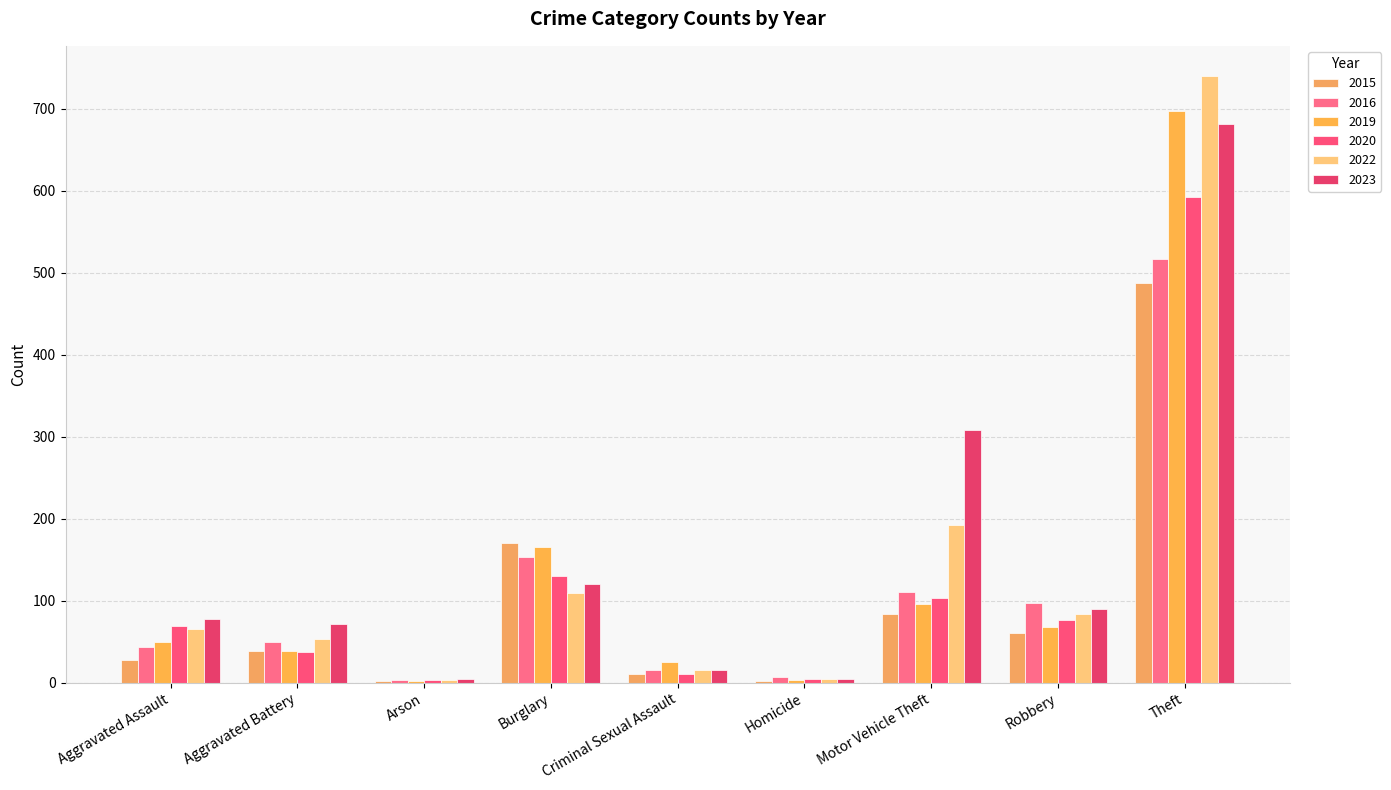

What is the total value across all series at Homicide?

26